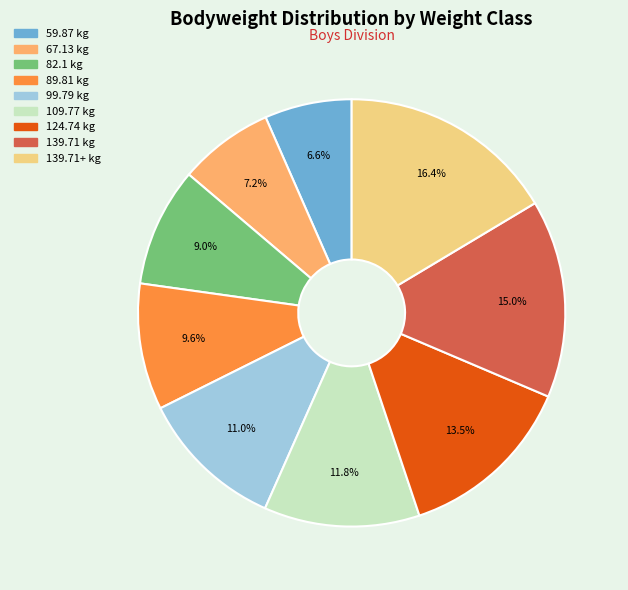

Does any single category account for the majority?

No